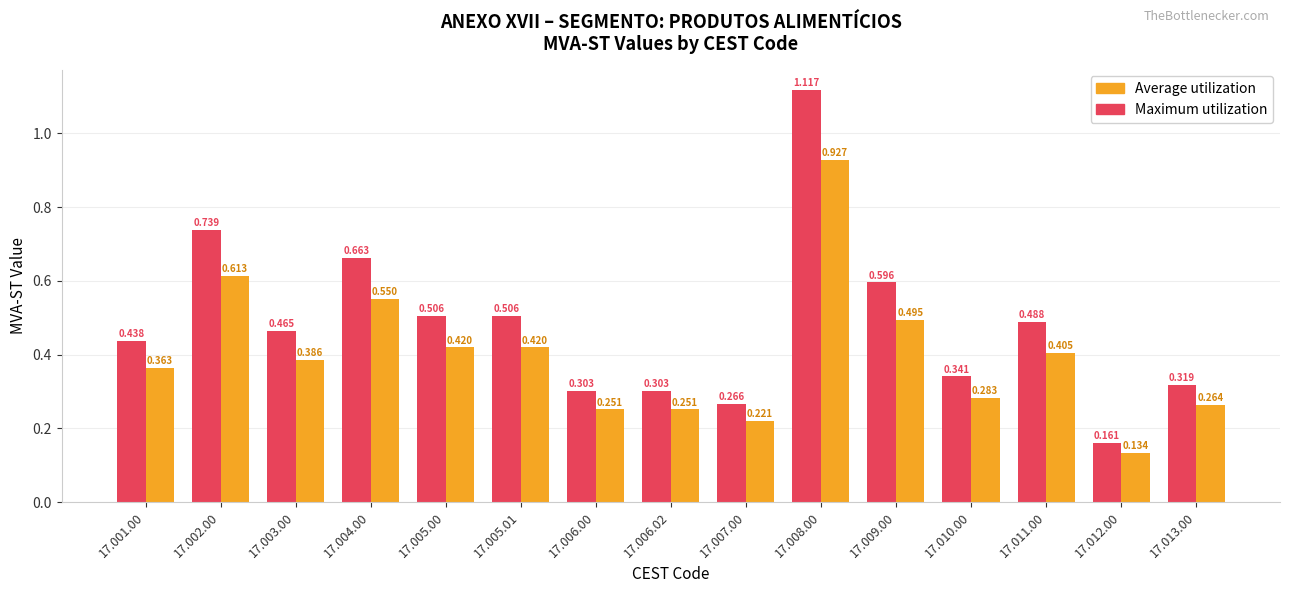

Rank the series at 17.006.00 from lowest to highest value.

Average utilization, Maximum utilization